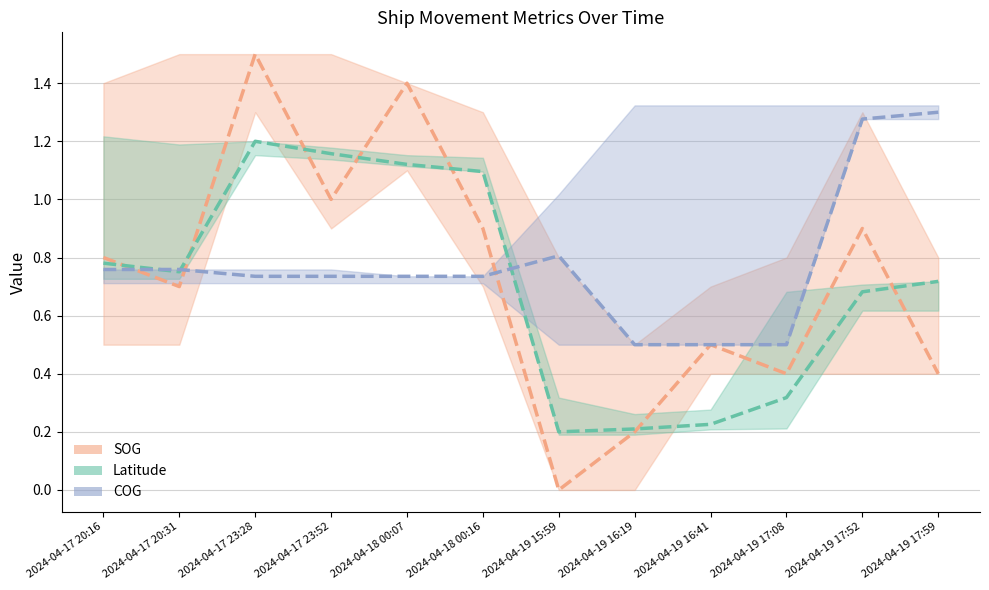

Which category has the lowest value across all series?

2024-04-19 15:59